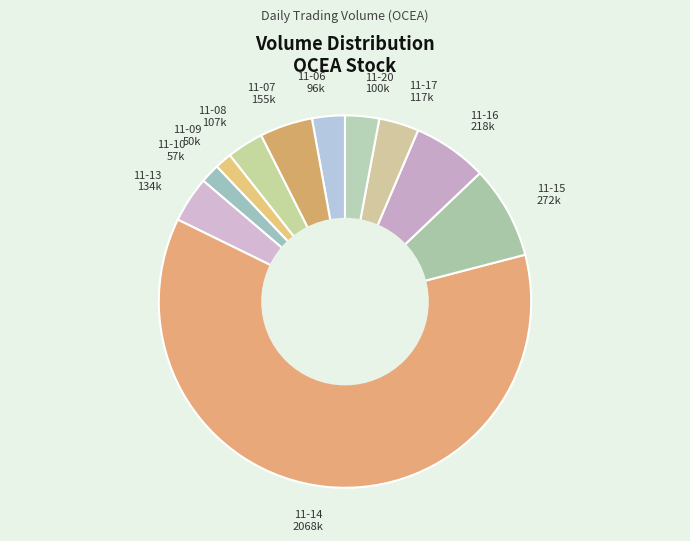

Count the number of slices in the pie.

11